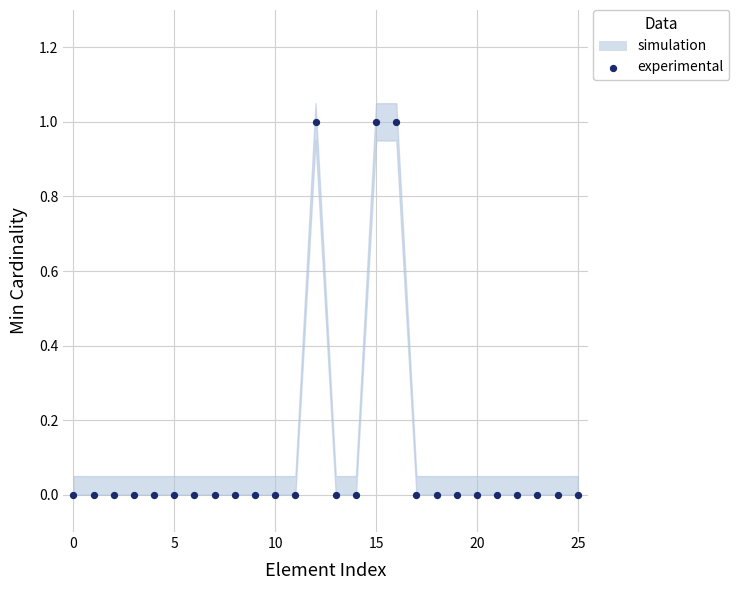

How many data points are displayed?

26